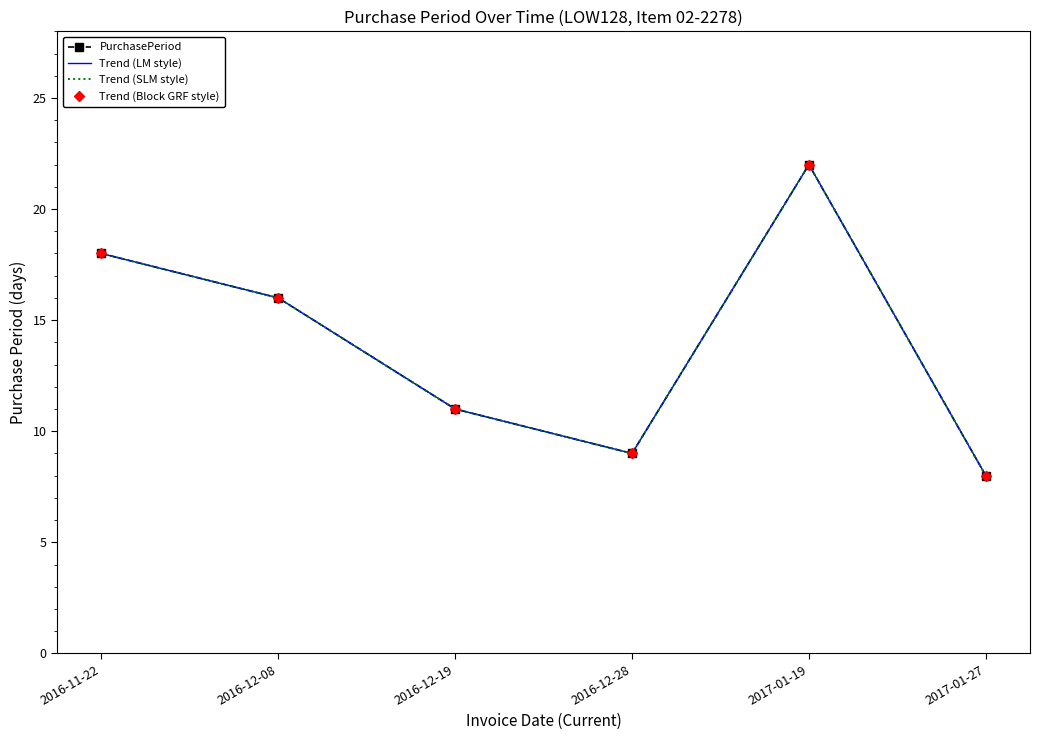

What is the highest value of the PurchasePeriod series?

22